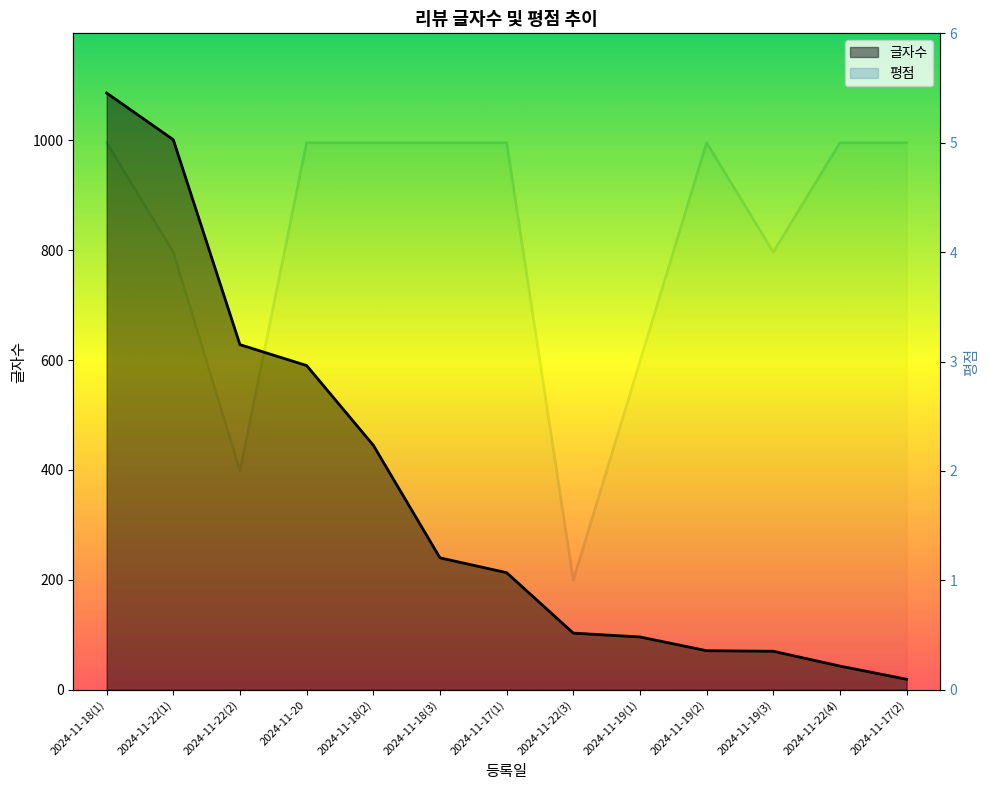

Which category has the lowest value in the 평점 series?

2024-11-22(3)